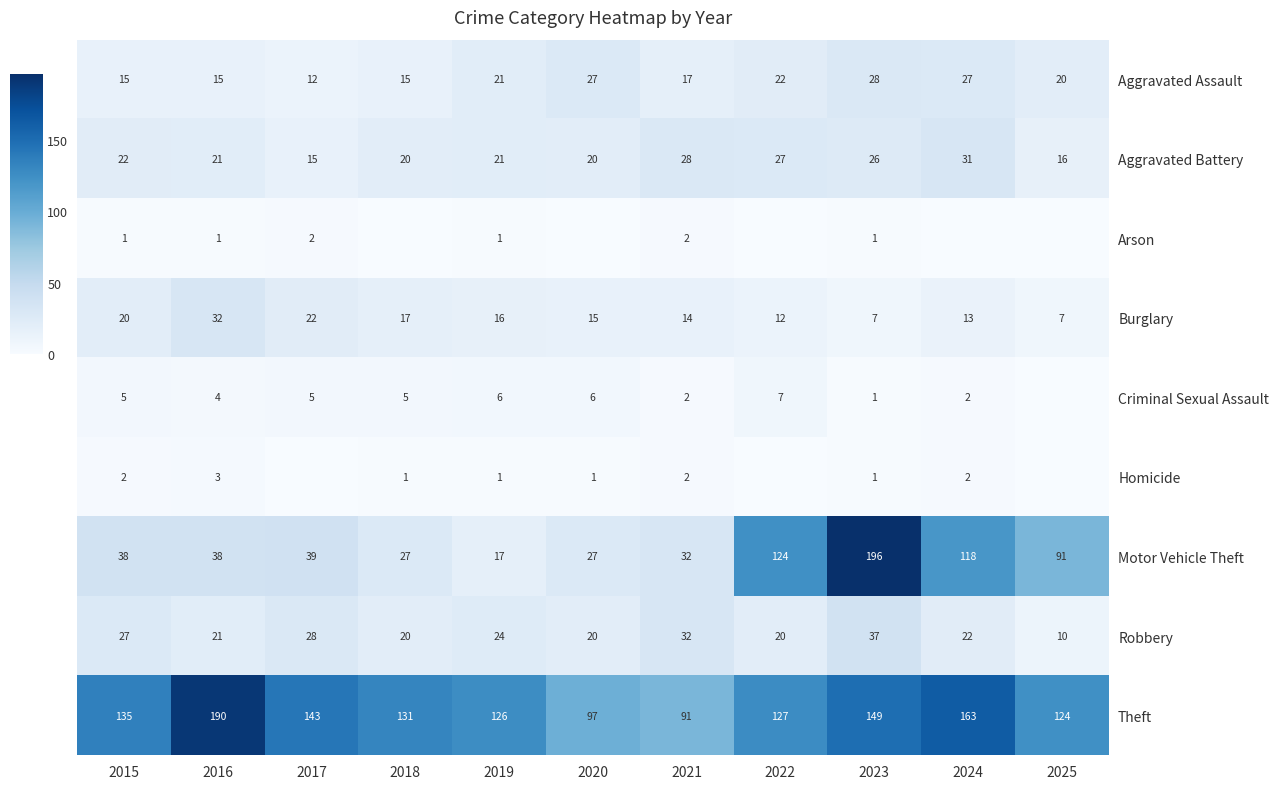

Between 2023 and 2022, which is larger?

2023